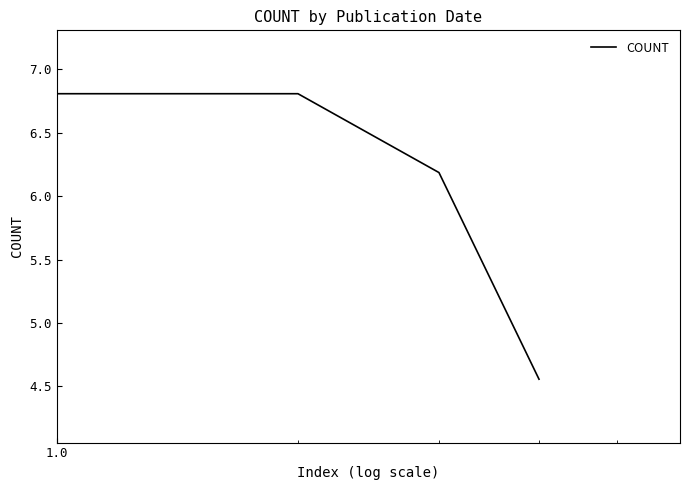

True or false: the data has more than 2 interior local peaks.

False